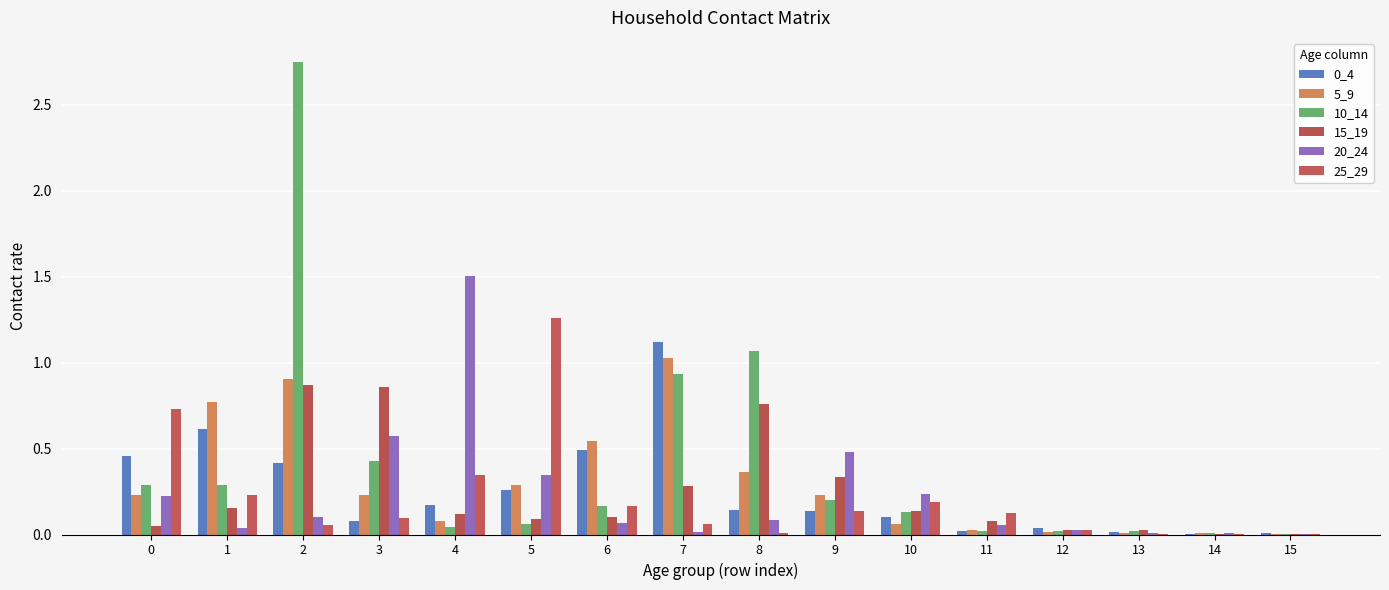

How many categories are shown in the chart?

16